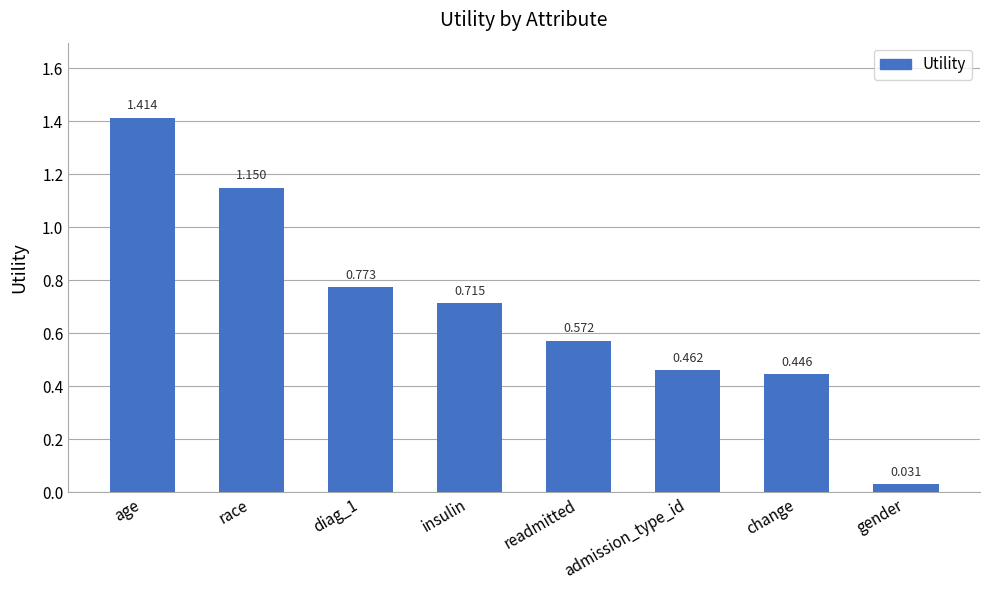

At which category does the chart reach its minimum across all series?

gender